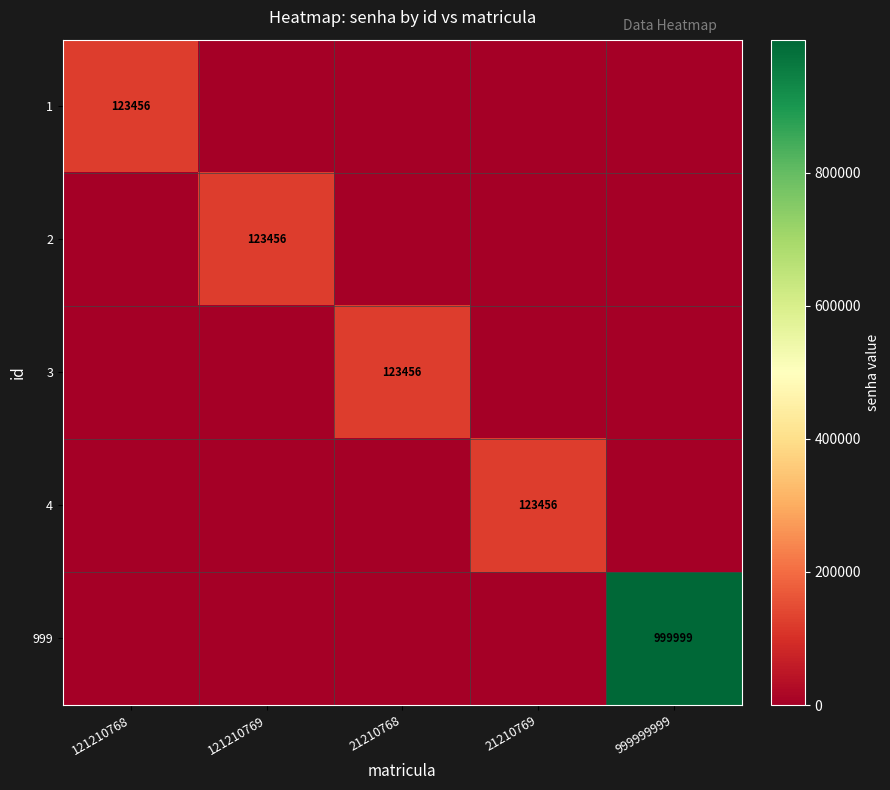

Is it true that 999 equals 1616597 at 999999999?

False